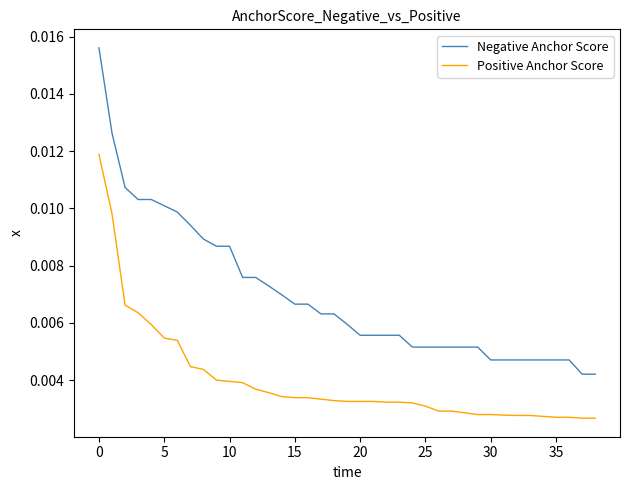

What is the sum of all Positive Anchor Score values?

0.2